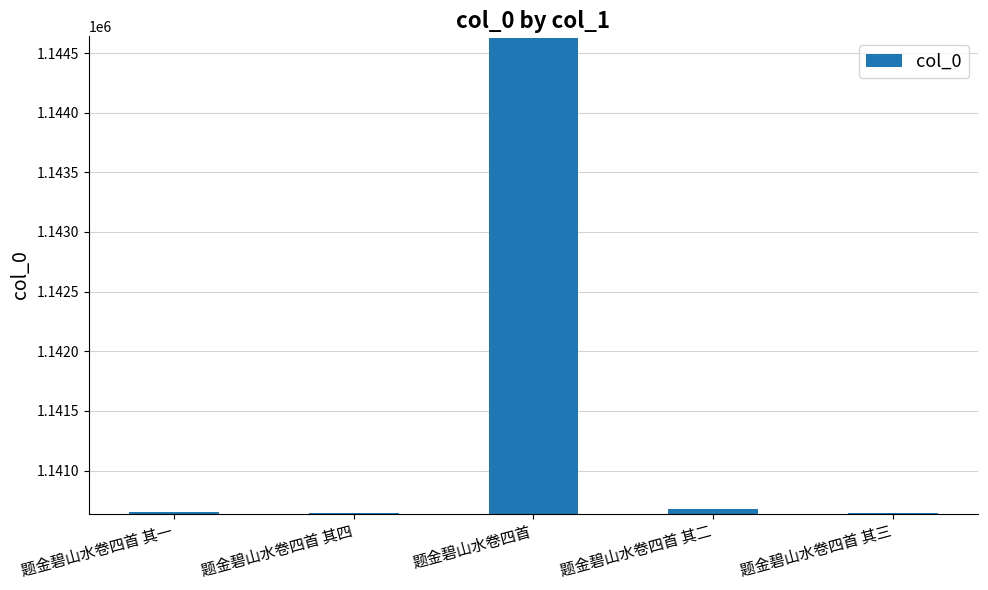

What is the sum of all values?

5707248